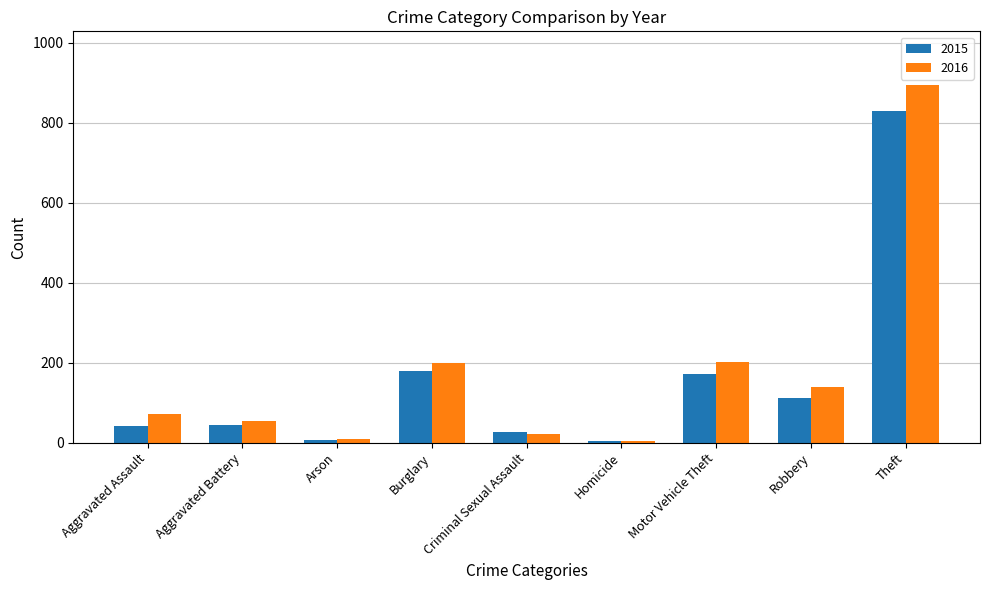

At which label does 2016 reach its peak?

Theft